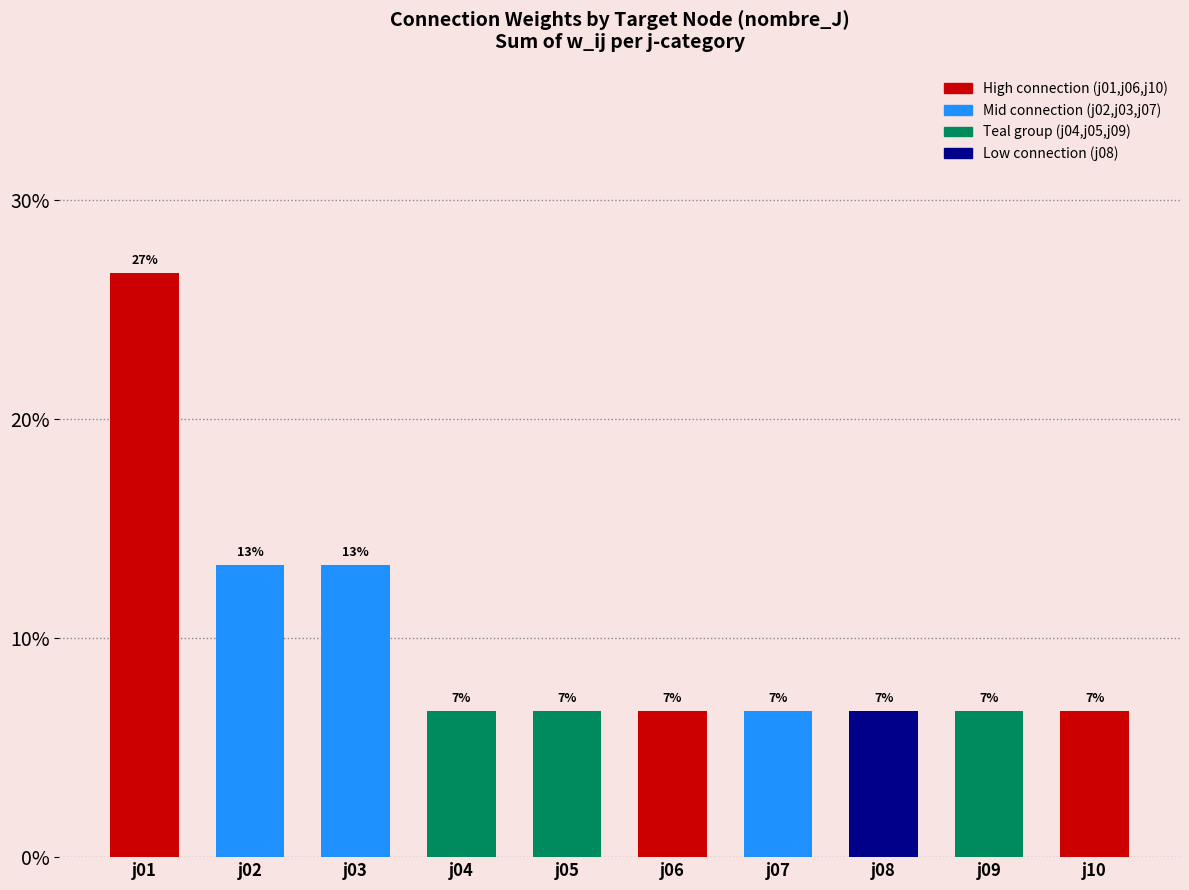

Are the bars horizontal?

No